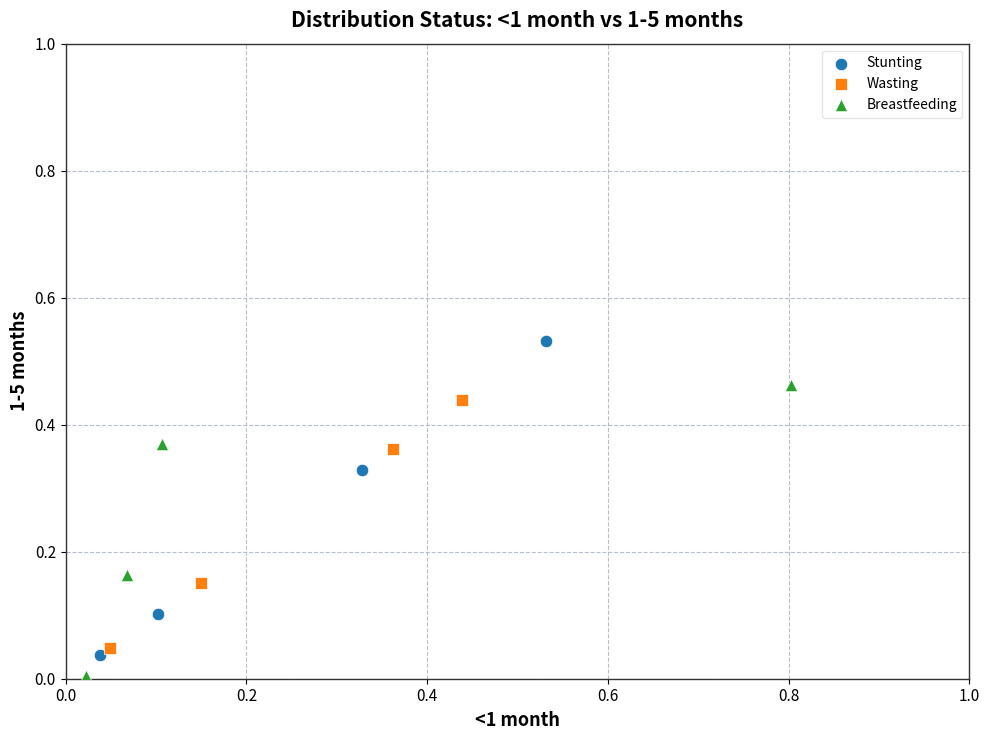

Which series reaches the minimum Y coordinate?

Breastfeeding